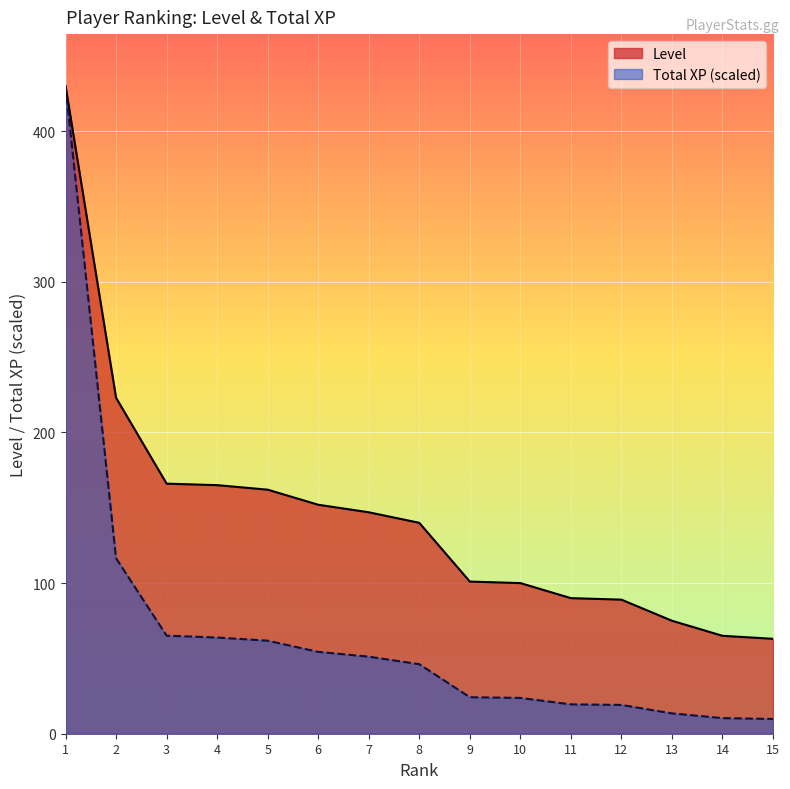

True or false: Total XP has more than 1 points higher than both neighbors.

False